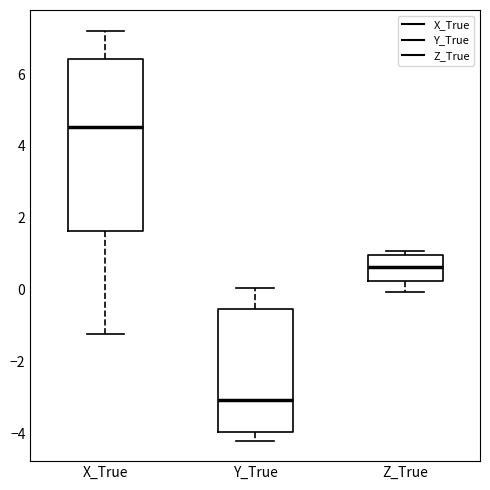

Reading left to right, read every box against the y-axis: the position of its median line, the range the box covers, and the ends of its whiskers. The values are not printed on the chart, so give them approximately, as read against the axis.

X_True: median 4.6, box 1.6 to 6.4, whiskers -1.2 to 7.2
Y_True: median -3.0, box -4.0 to -0.6, whiskers -4.2 to 0.0
Z_True: median 0.6, box 0.2 to 1.0, whiskers 0.0 to 1.0 (just above the box's upper edge)